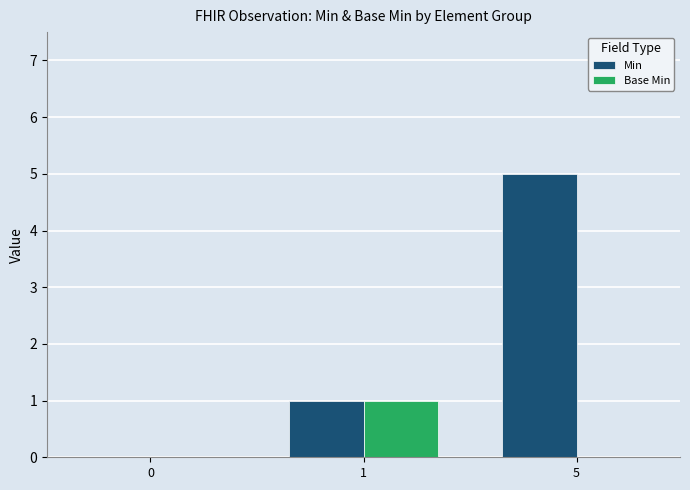

How many series are shown in this chart?

2